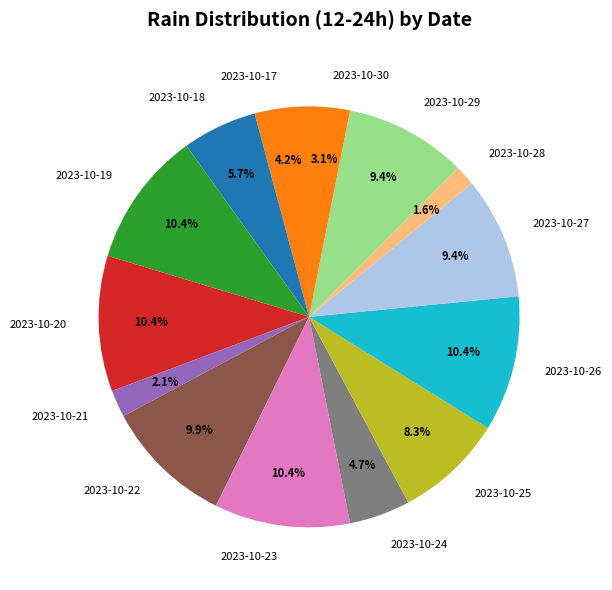

To the nearest percent, what is the difference between the 2023-10-30 and 2023-10-17 slice percentages?

1%